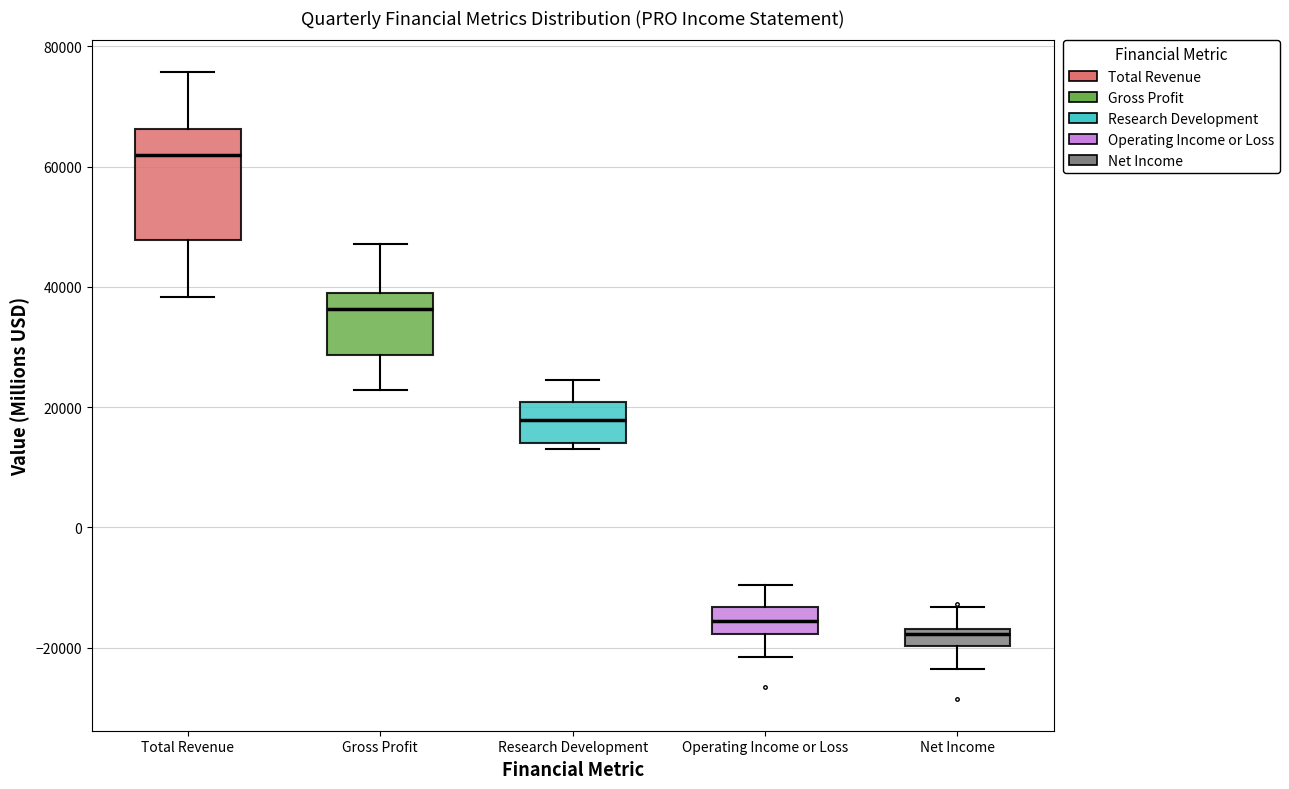

Which box has the lowest median line?

Net Income